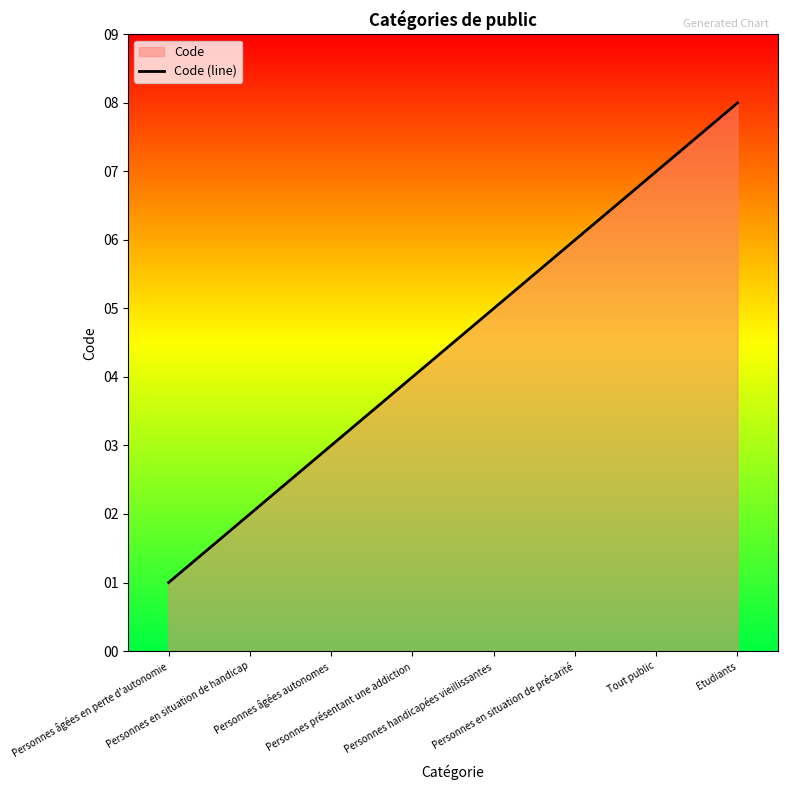

Which has a higher value, Tout public or Personnes en situation de précarité?

Tout public